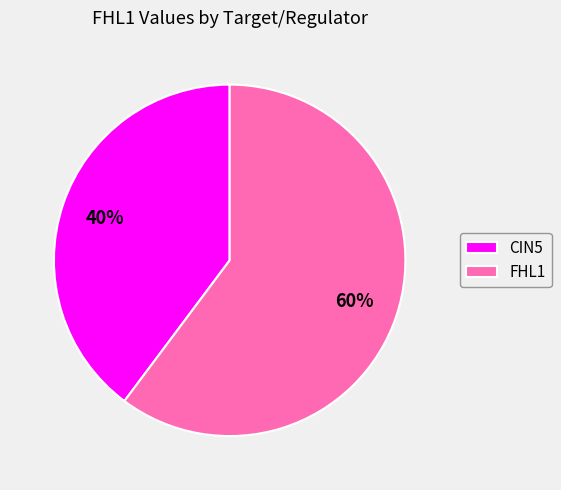

Which has a higher value, CIN5 or FHL1?

FHL1